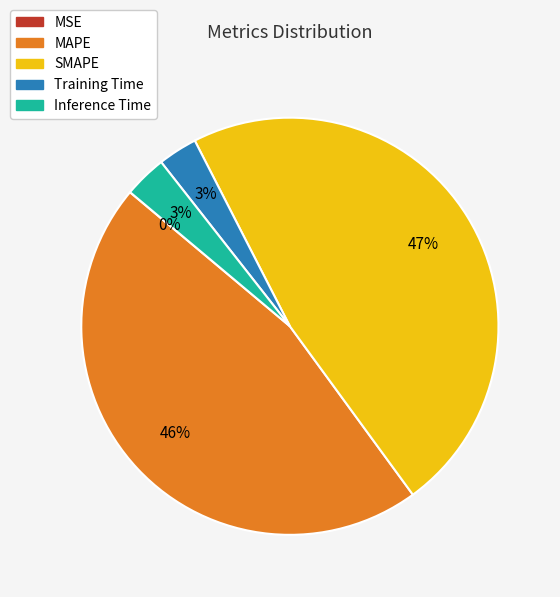

Is there a majority slice in this chart?

No